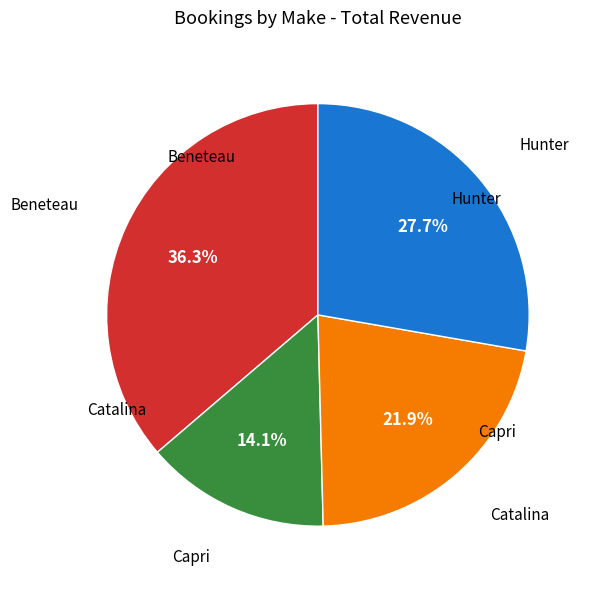

Is there a majority slice in this chart?

No